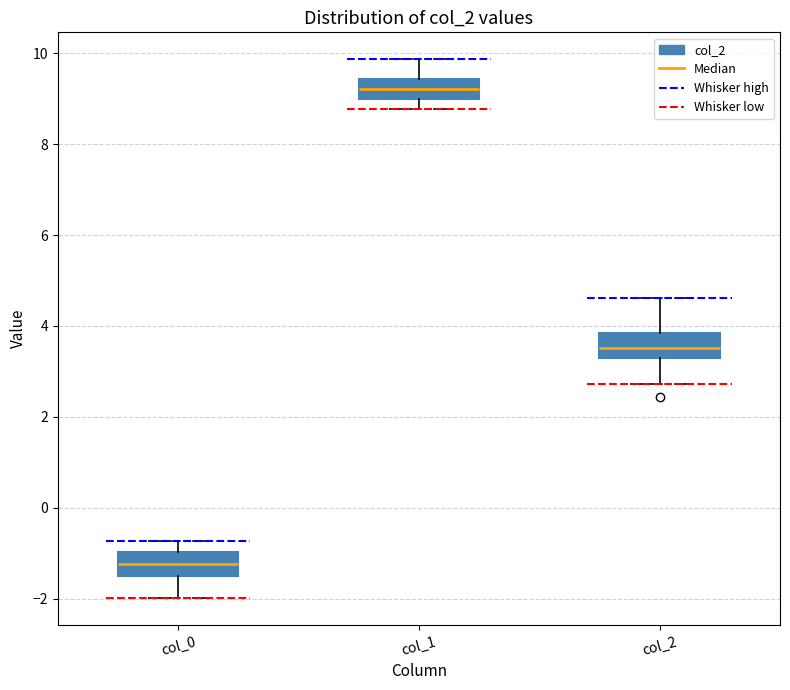

Which box has the highest median line?

col_1